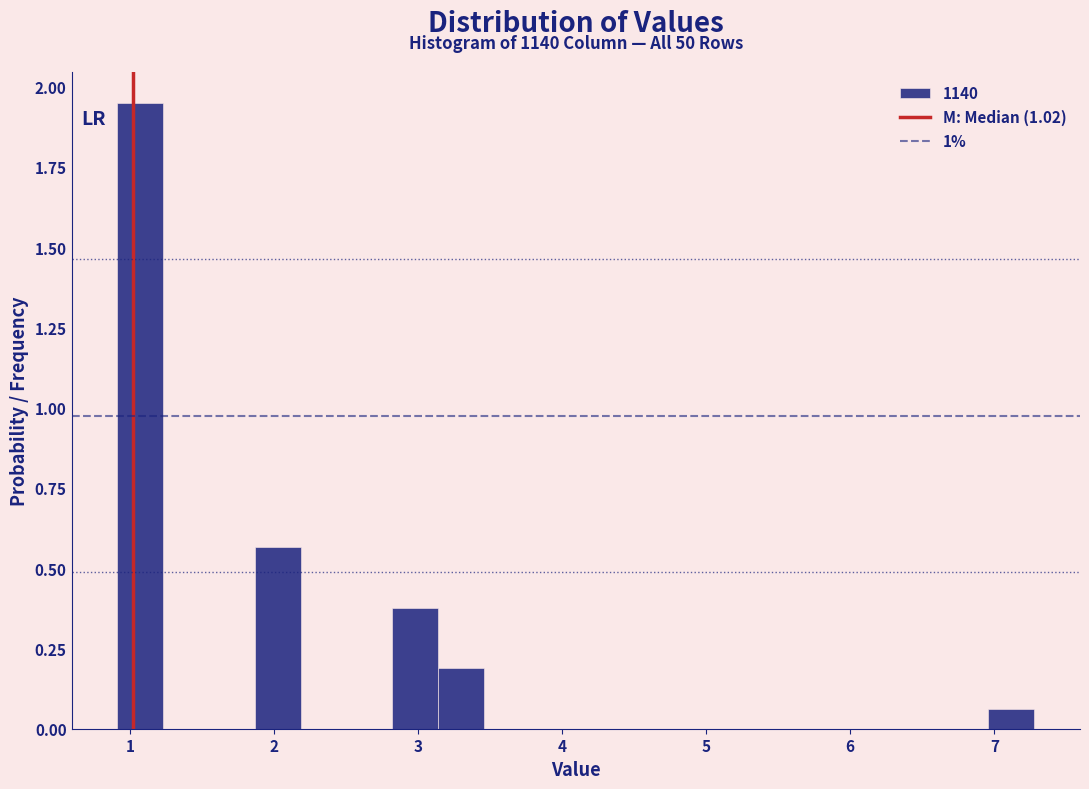

Around what value on the x-axis is the tallest bar? Give the approximate position of its centre, as read against the axis.

1.1